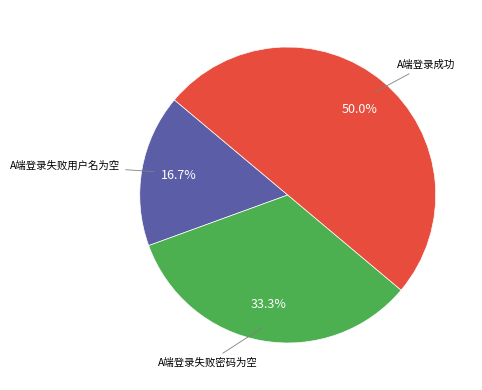

Is there a majority slice in this chart?

No